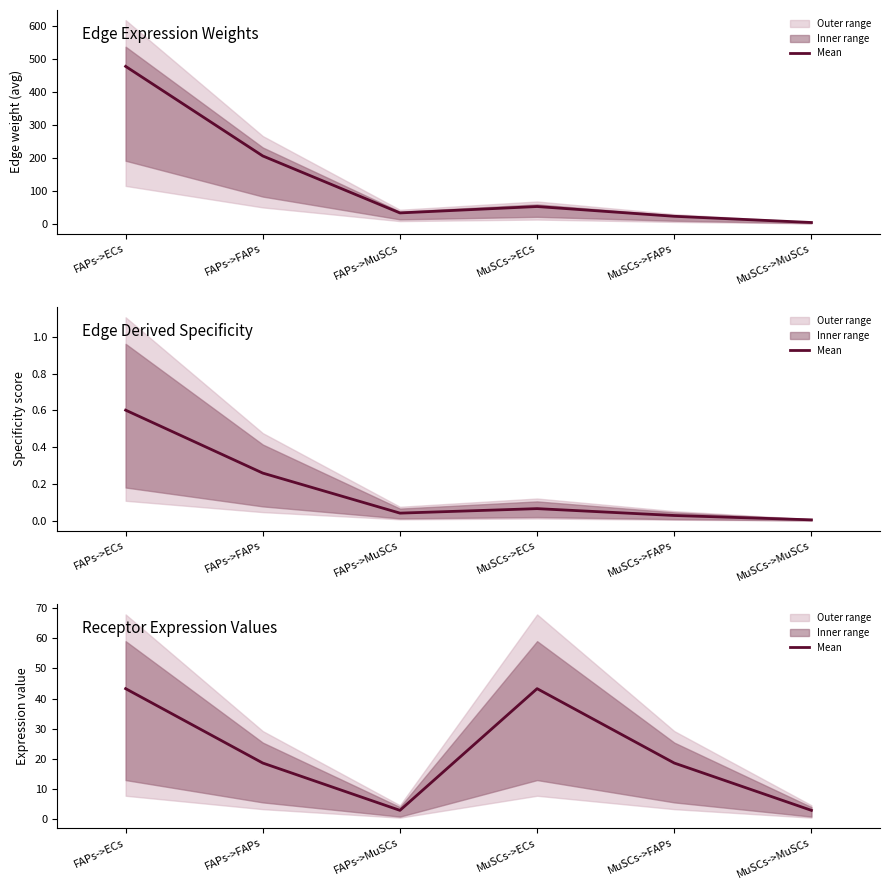

How many points are lower than both their immediate neighbors (excluding endpoints)?

1